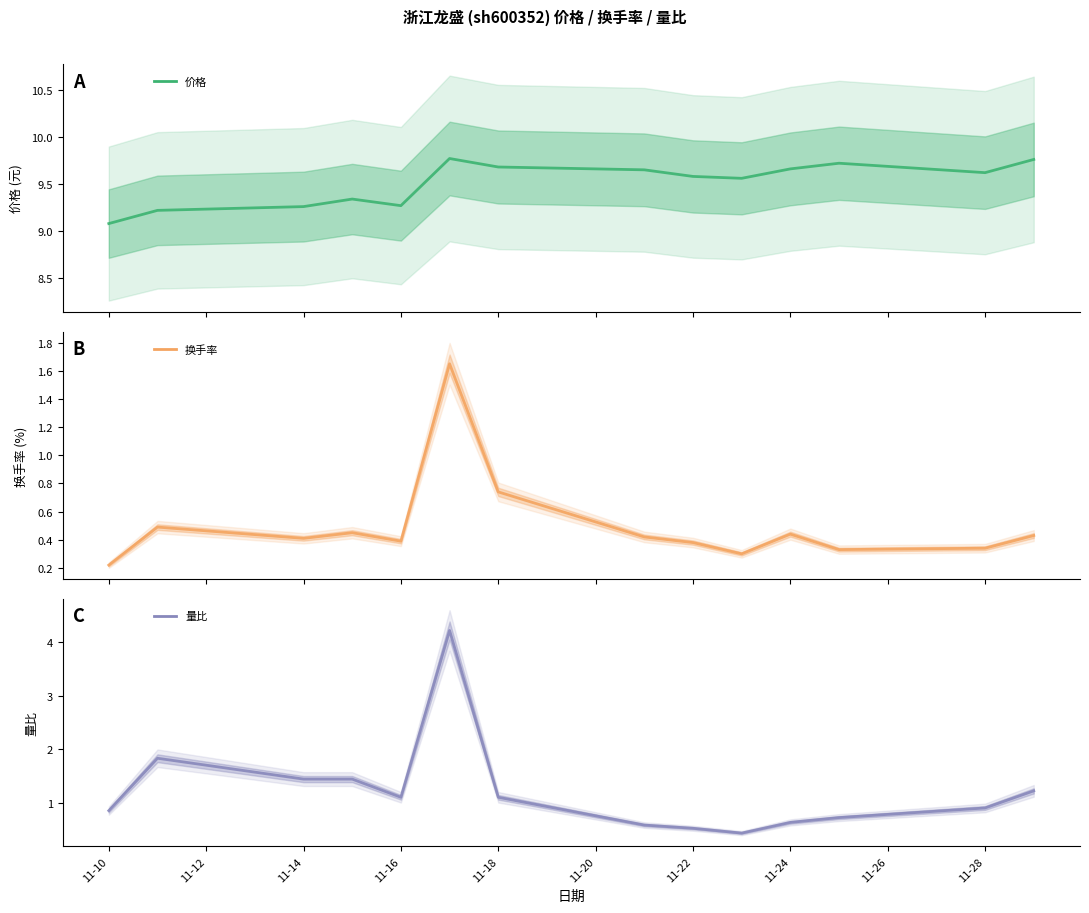

Which series changed the most between 11-16 and 11-18?

量比